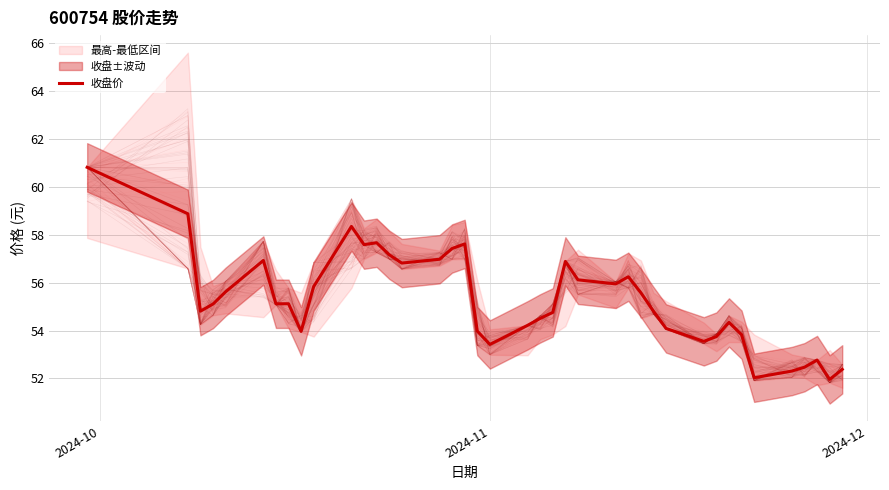

What is the minimum value for 收盘价?

52.0